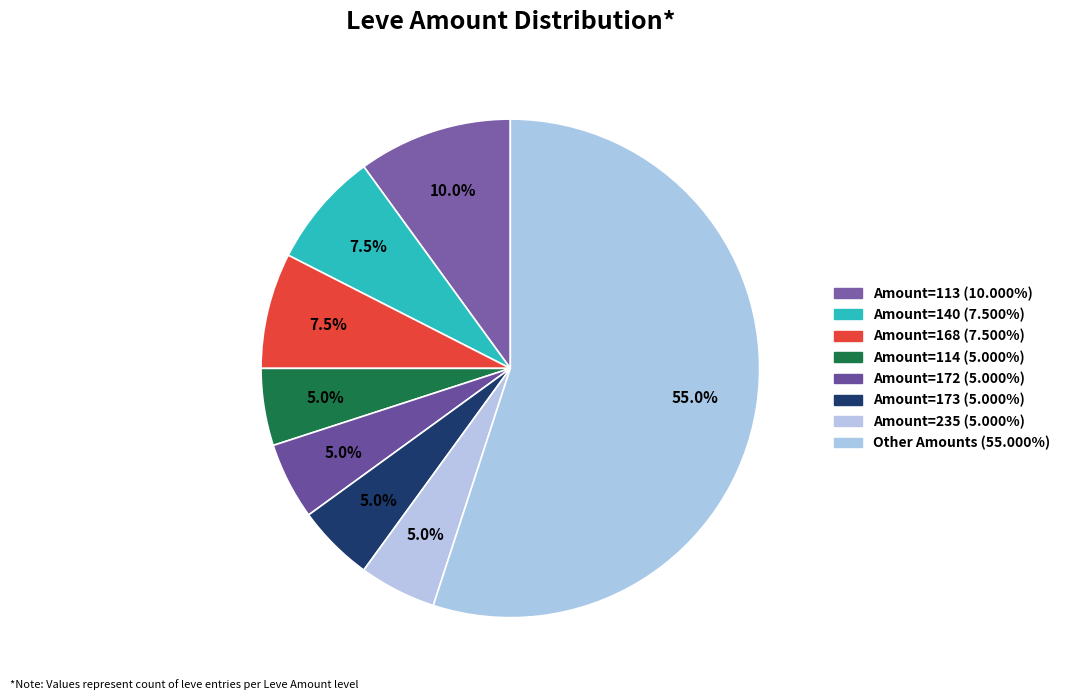

How many slices are in this pie chart?

8